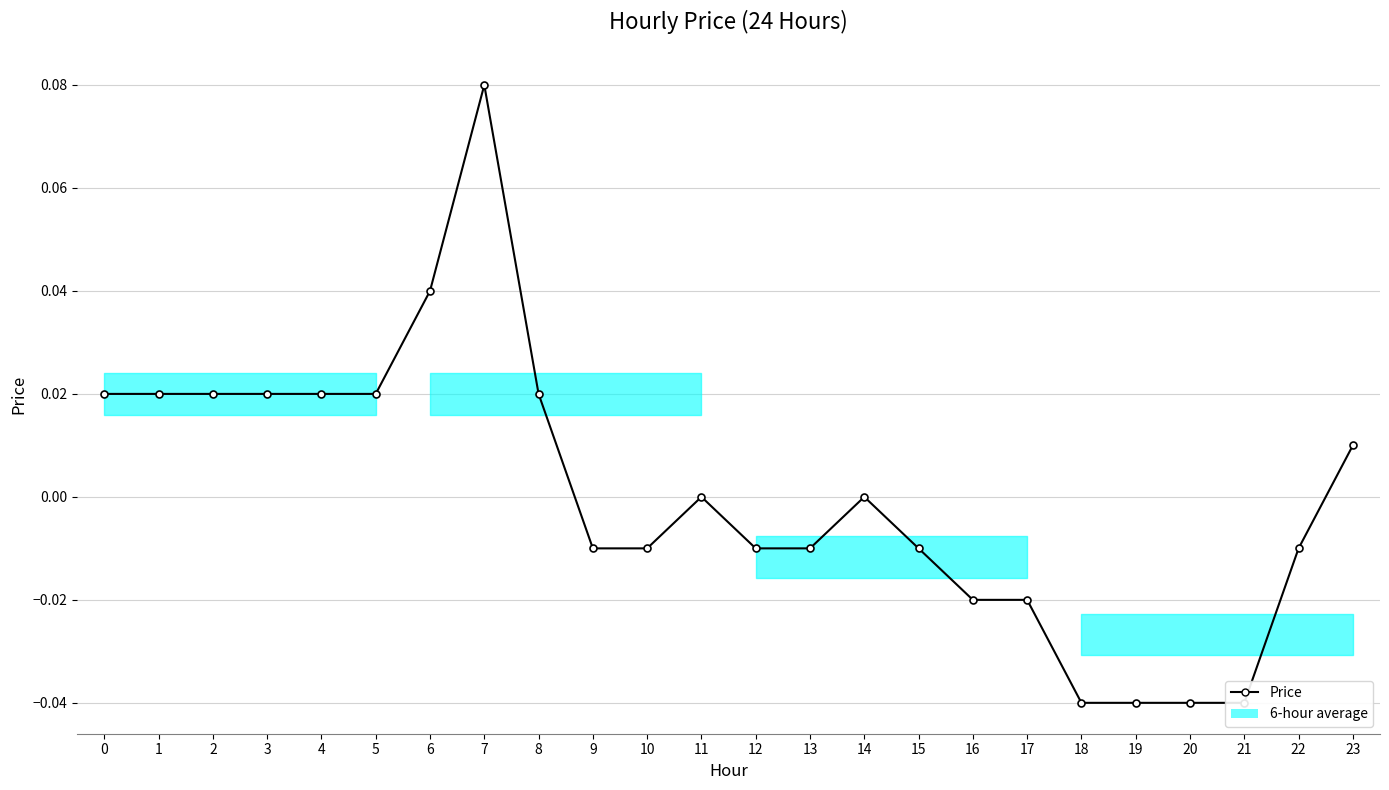

How many data points are above 0?

10